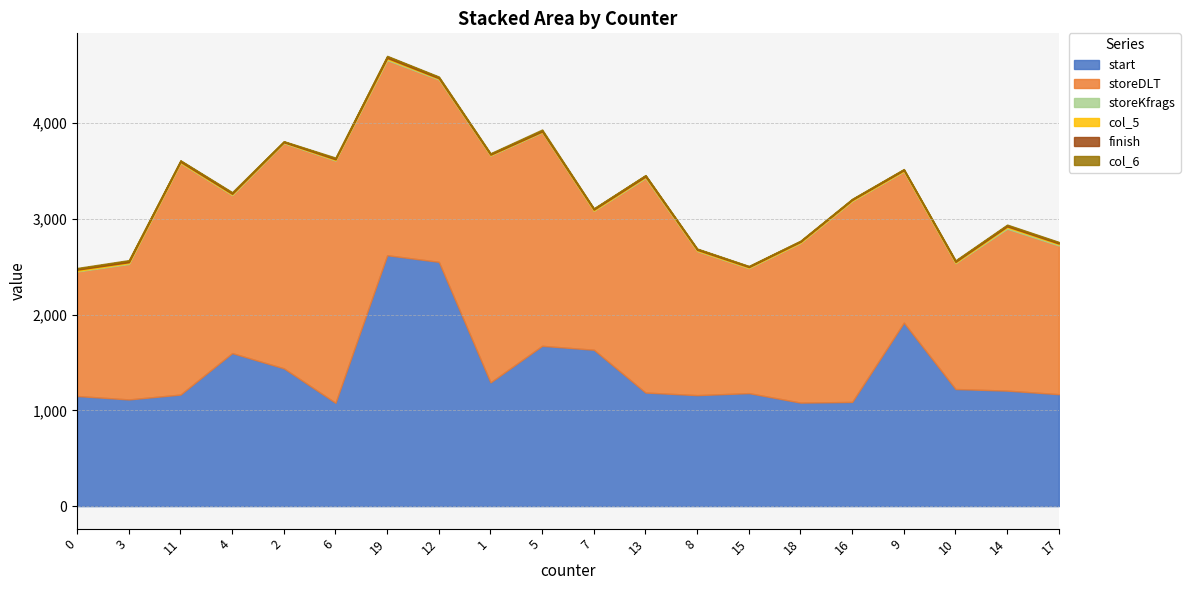

The value of start at 11 is 1165. True or false?

True